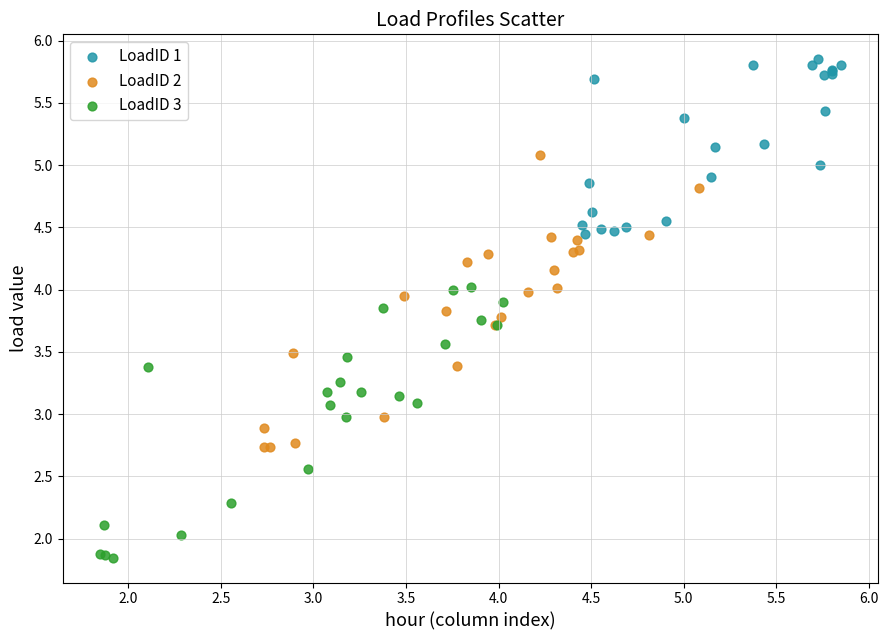

Which series contains the lowest Y value?

LoadID 3